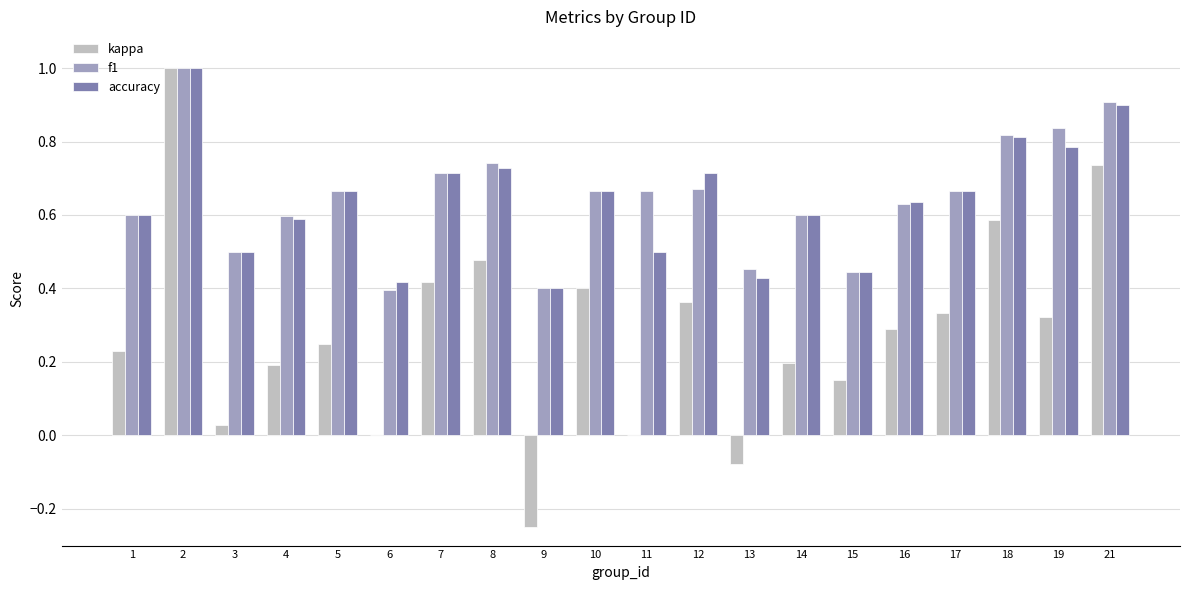

What is the highest value of the f1 series?

1.0